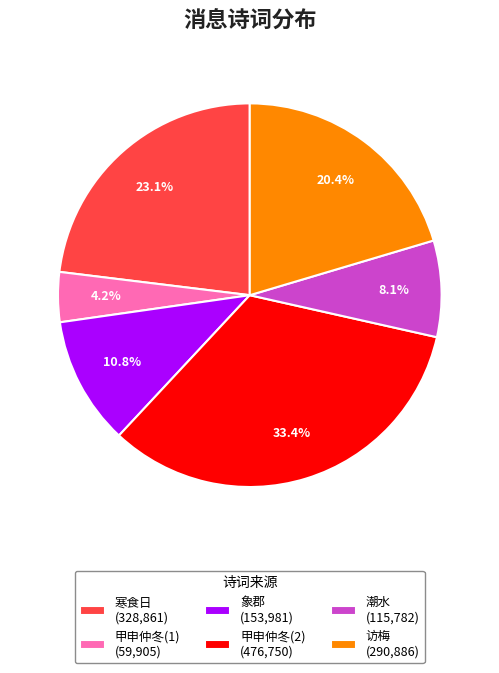

Which category has the smallest portion of the pie?

甲申仲冬(1) (59,905)